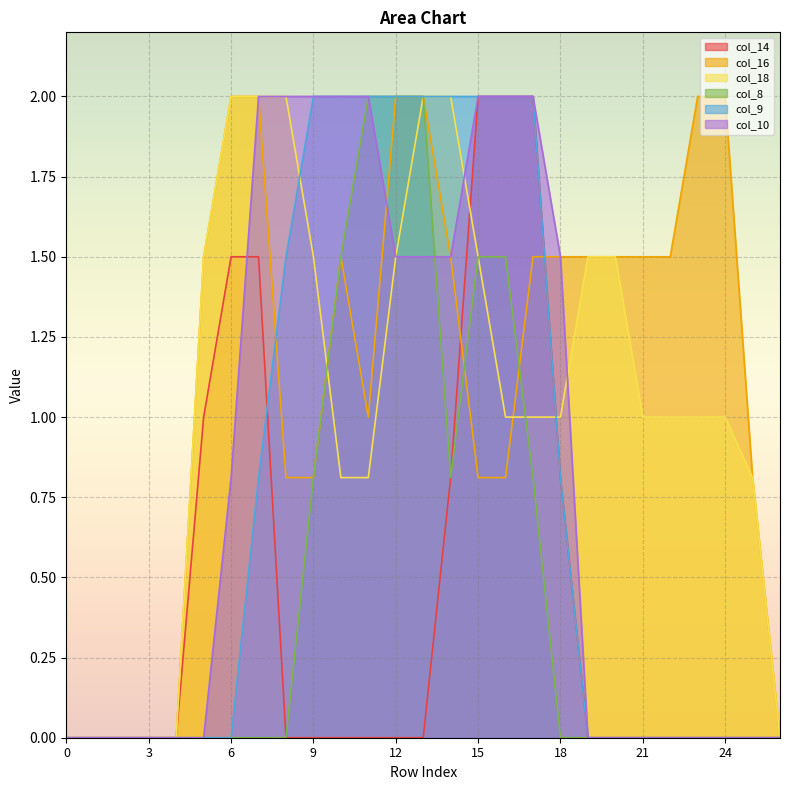

How many data points in col_14 are above 0?

8